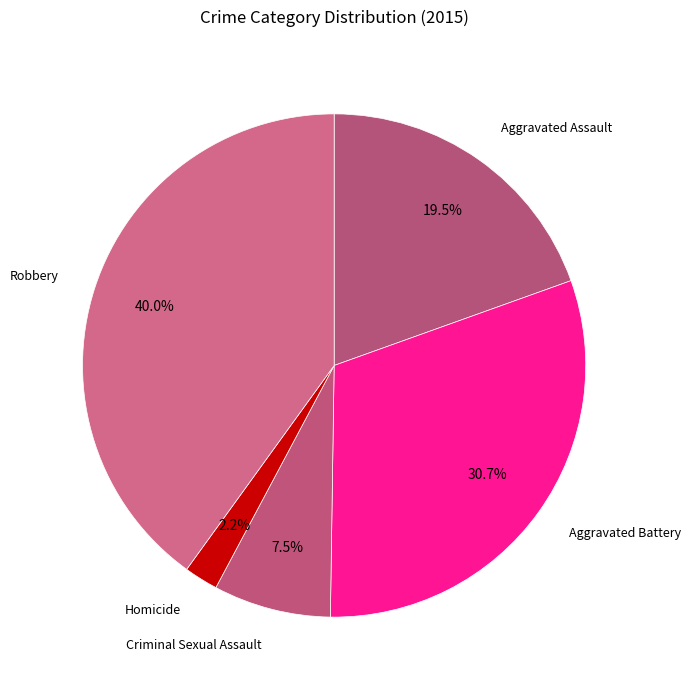

Rank the categories by value from highest to lowest.

Robbery, Aggravated Battery, Aggravated Assault, Criminal Sexual Assault, Homicide